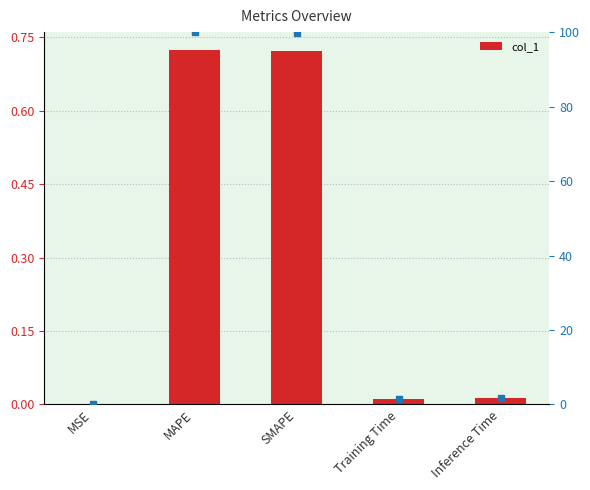

Count the number of categories in the chart.

5